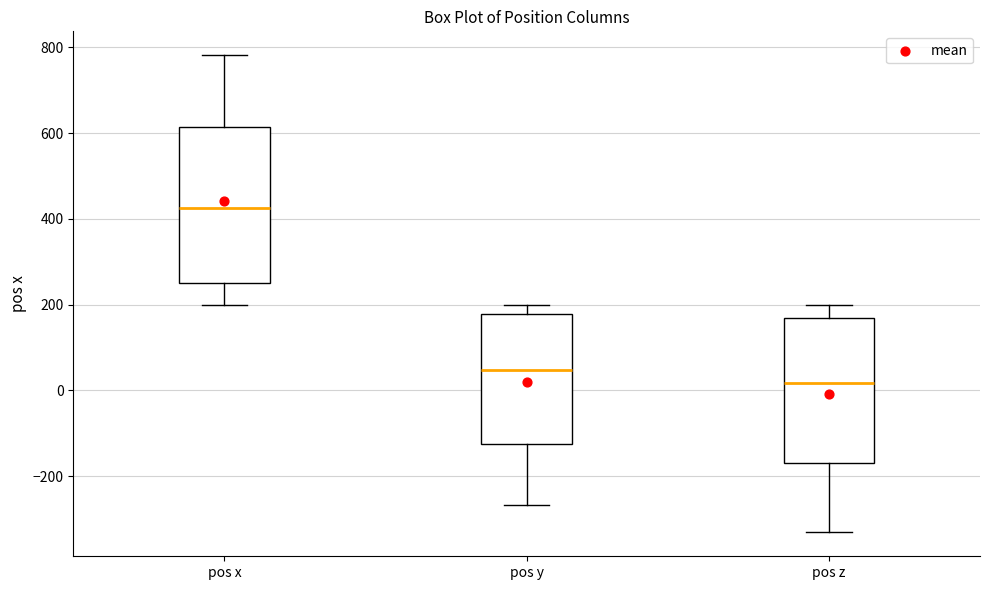

Where is the lower edge of the box for pos x on the y-axis? The values are not printed on the chart, so give them approximately, as read against the axis.

260